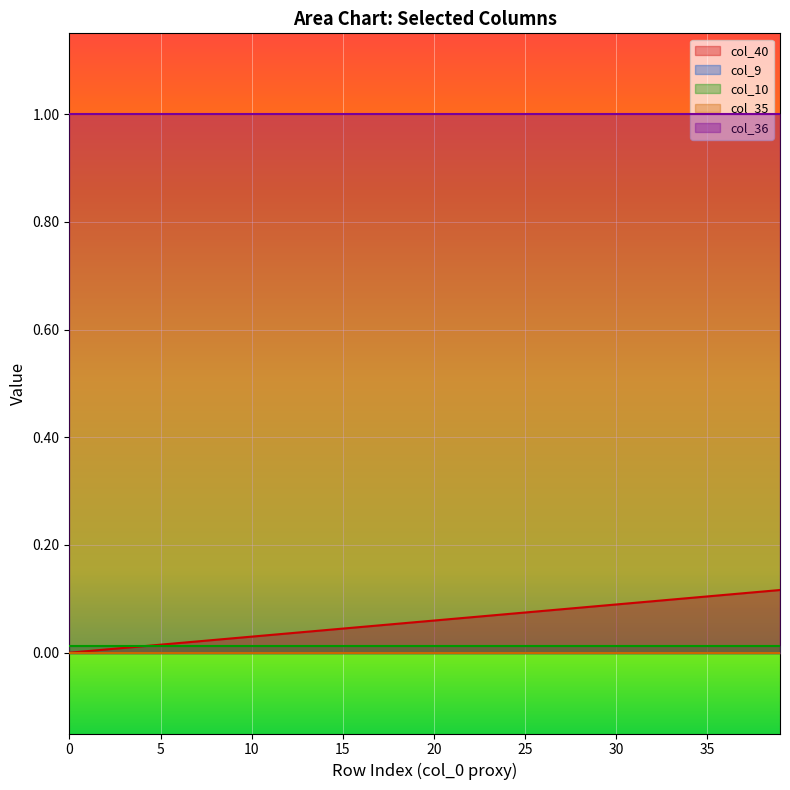

What is the sum of the col_40 values at 22 and 16?

0.1